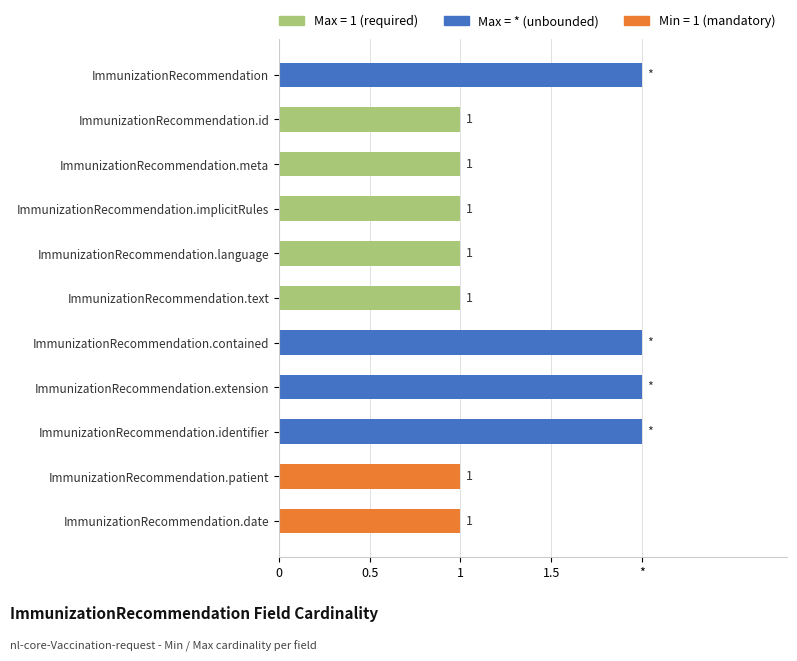

Does the chart contain any negative values?

No